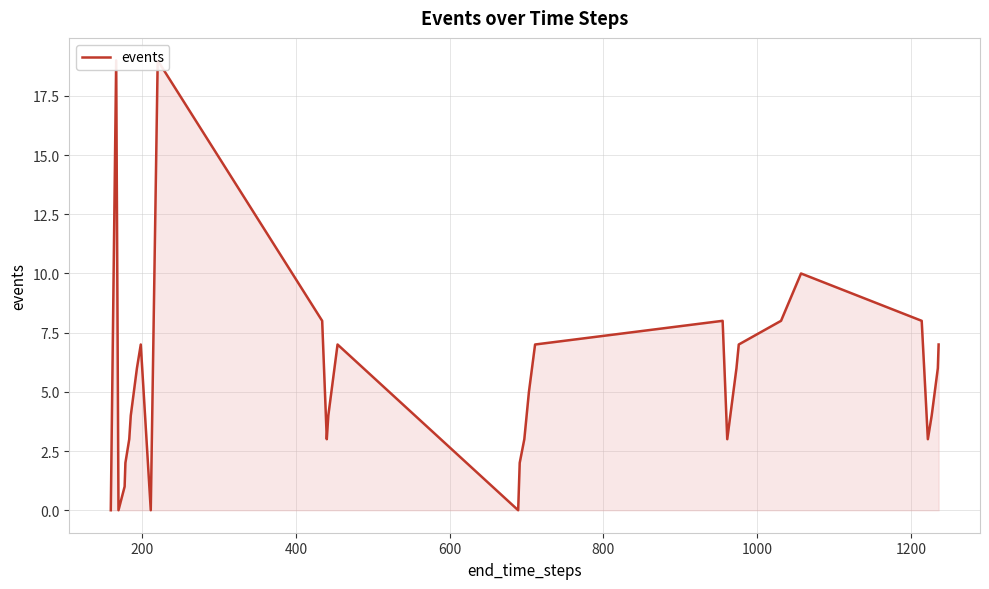

Count the number of categories in the chart.

40